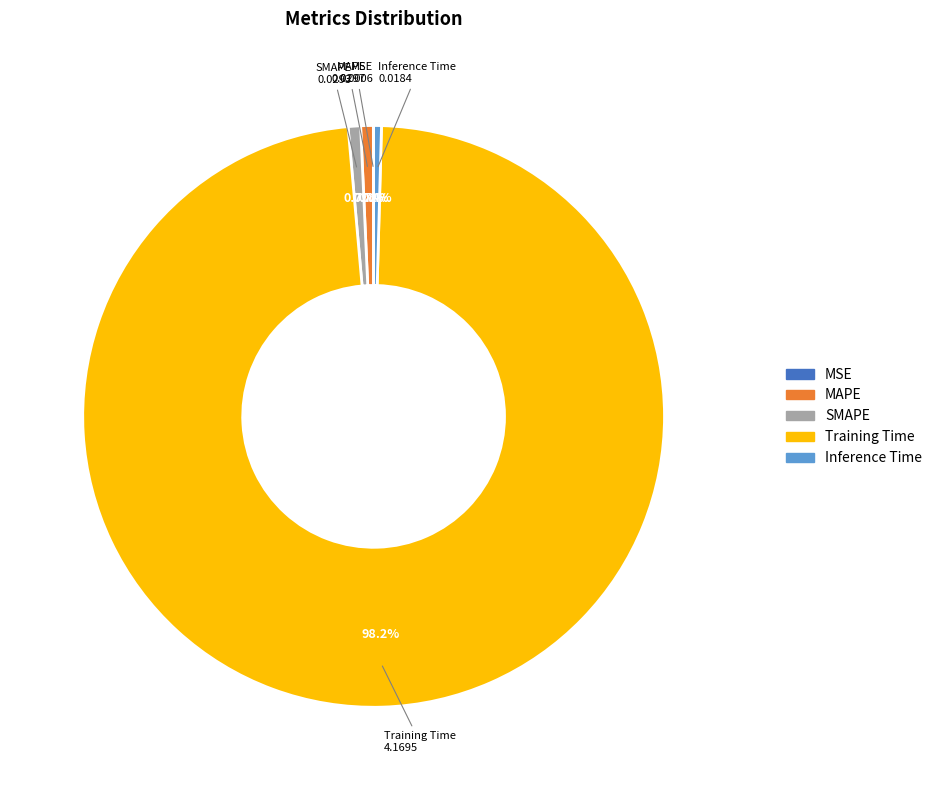

True or false: MAPE accounts for 9% of the total.

False